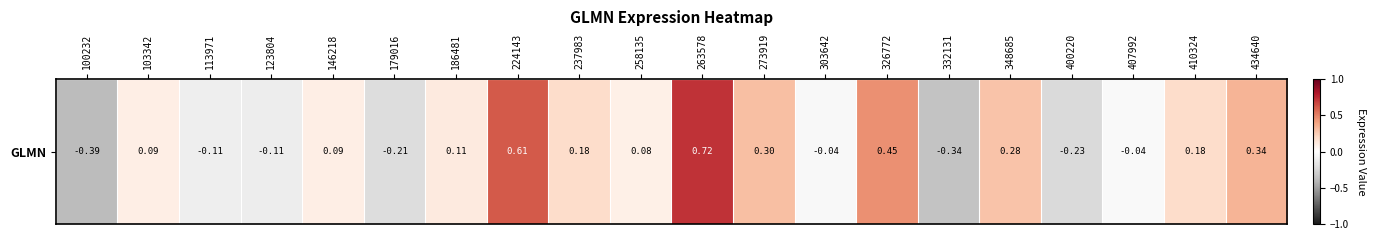

Which has a higher value, 332131 or 113971?

113971